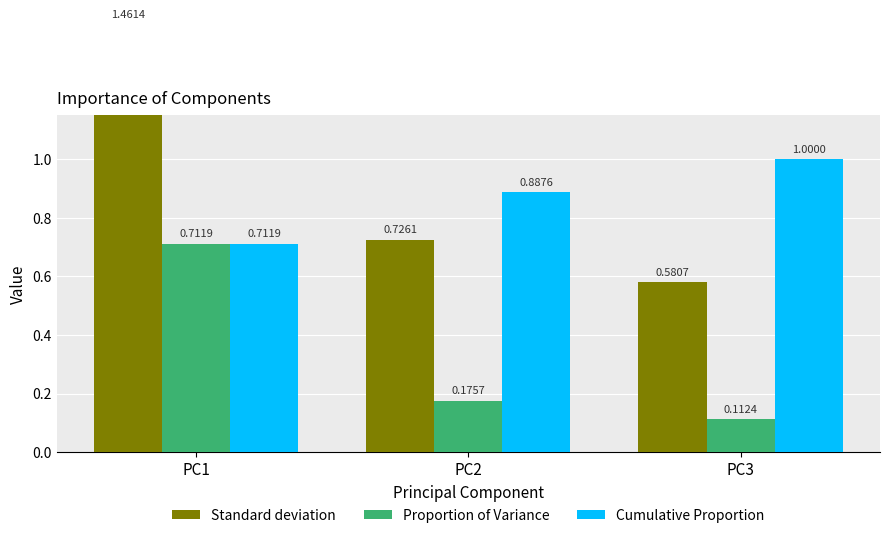

What is the average value of the Cumulative Proportion series?

0.9